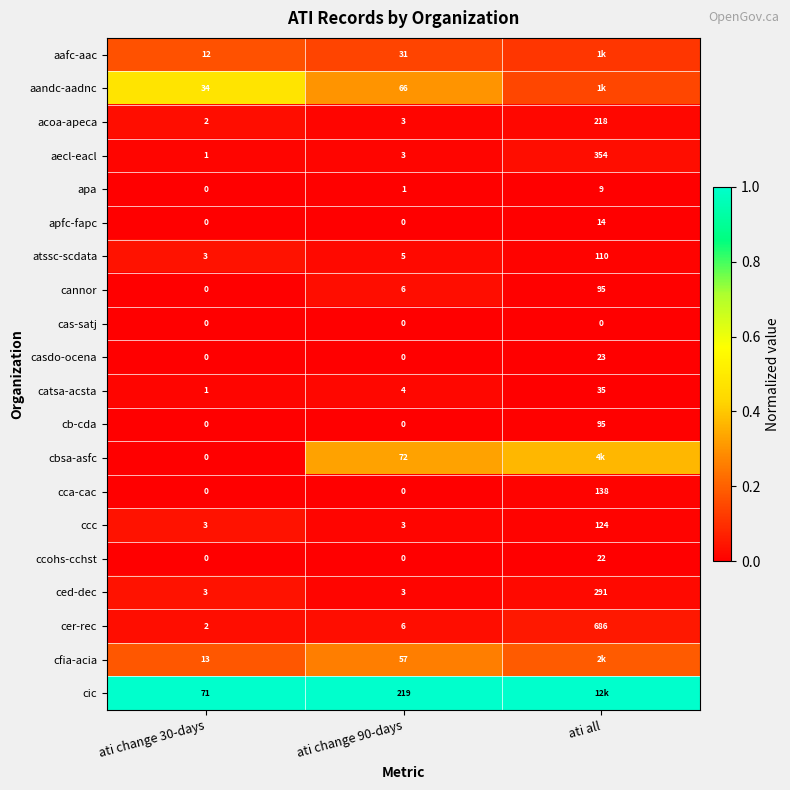

Which category has the highest value in the aecl-eacl series?

ati all